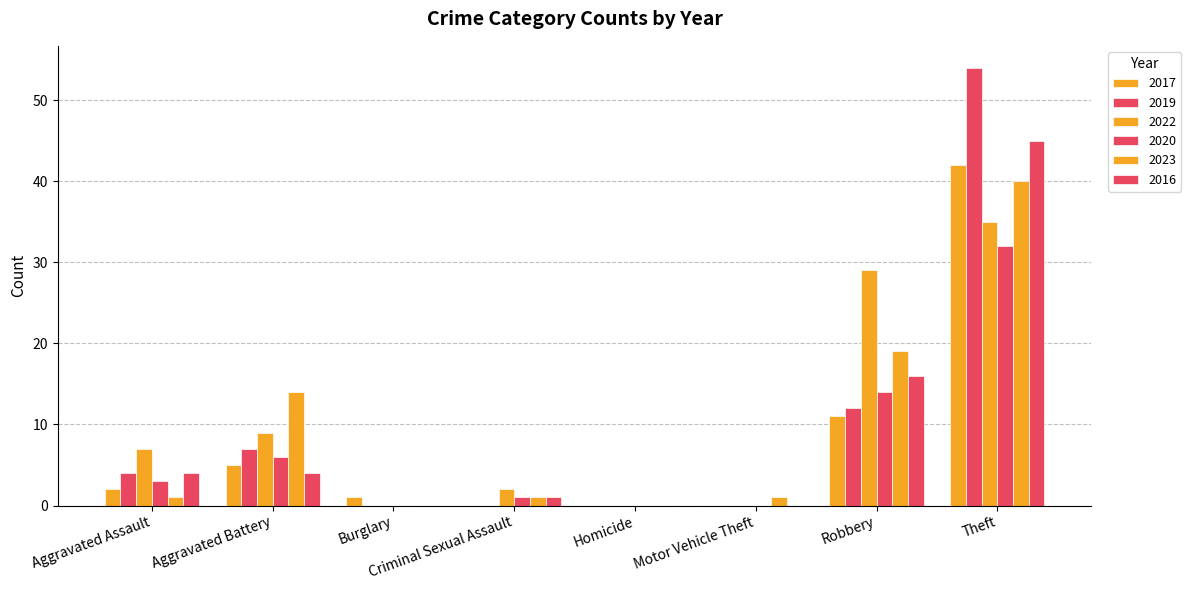

What is the spread (max minus min) of values at Criminal Sexual Assault?

2